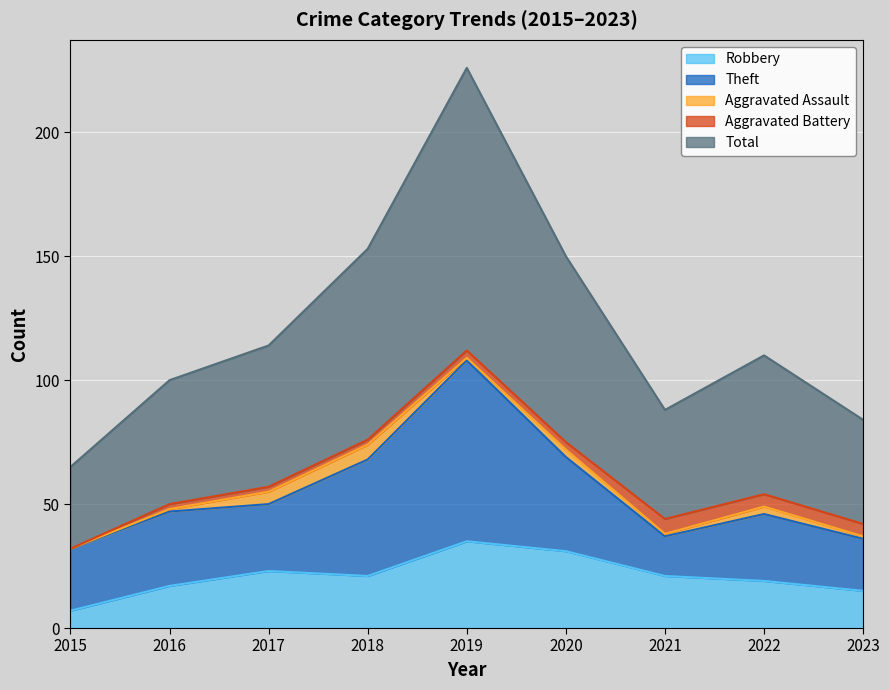

Between 2018 and 2020, which is larger?

2020